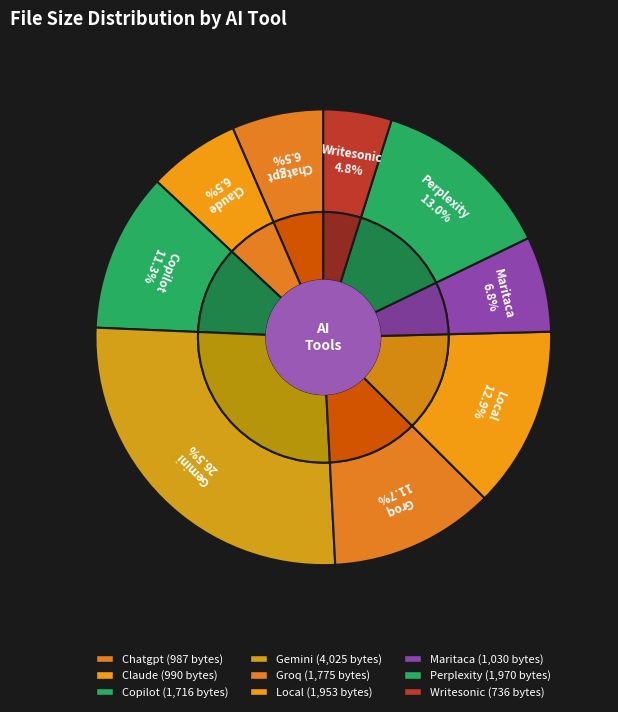

Which slice is the smallest?

Writesonic.txt